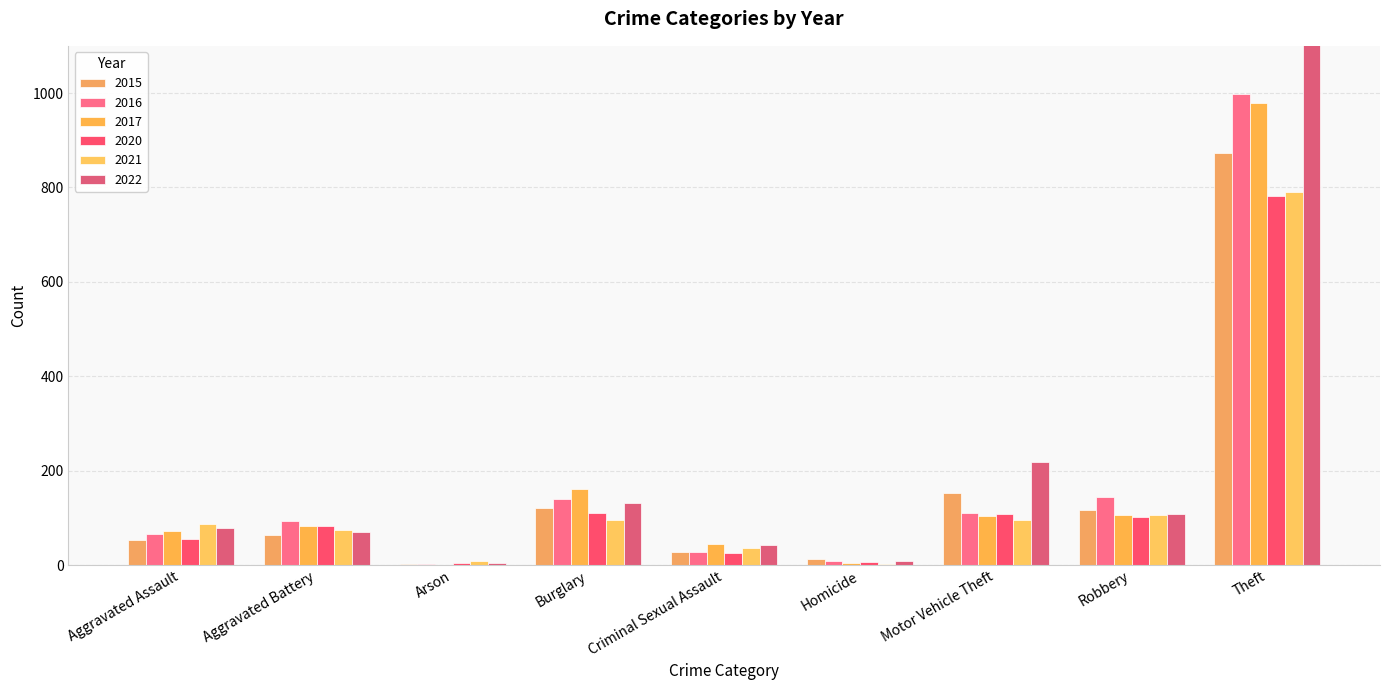

What is the difference between the maximum and minimum values in the 2020 series?

778